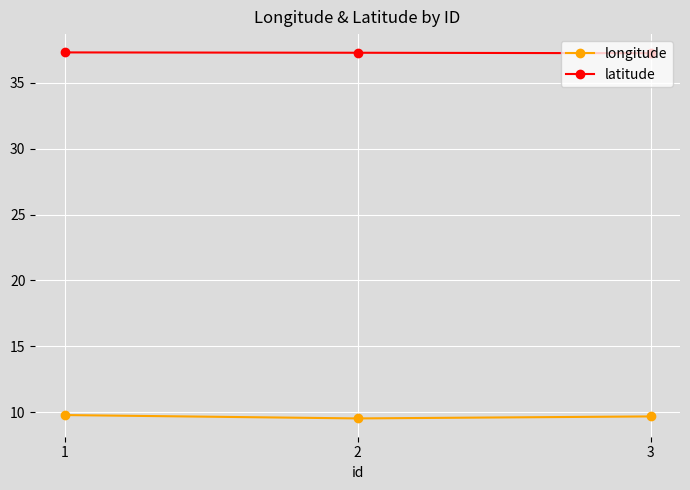

True or false: longitude has a value of 15.2 at 1.

False